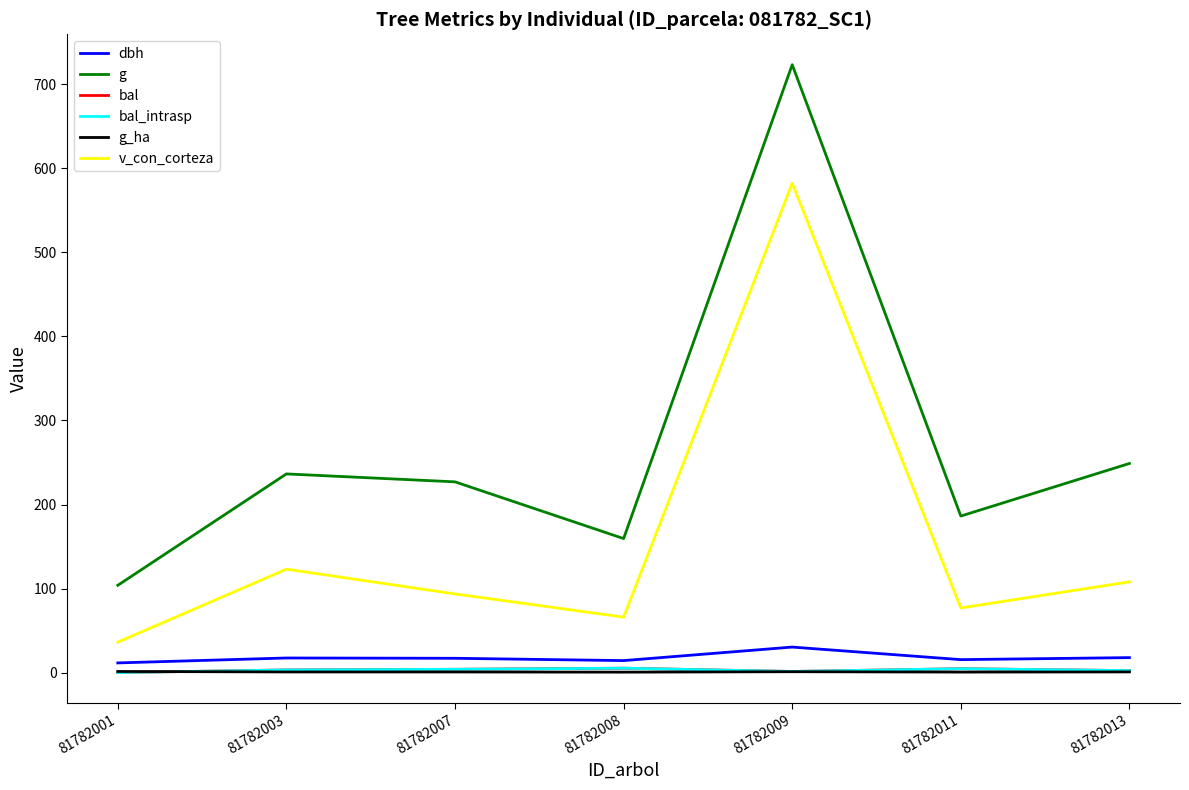

How many interior local valleys does the bal_intrasp series have?

1